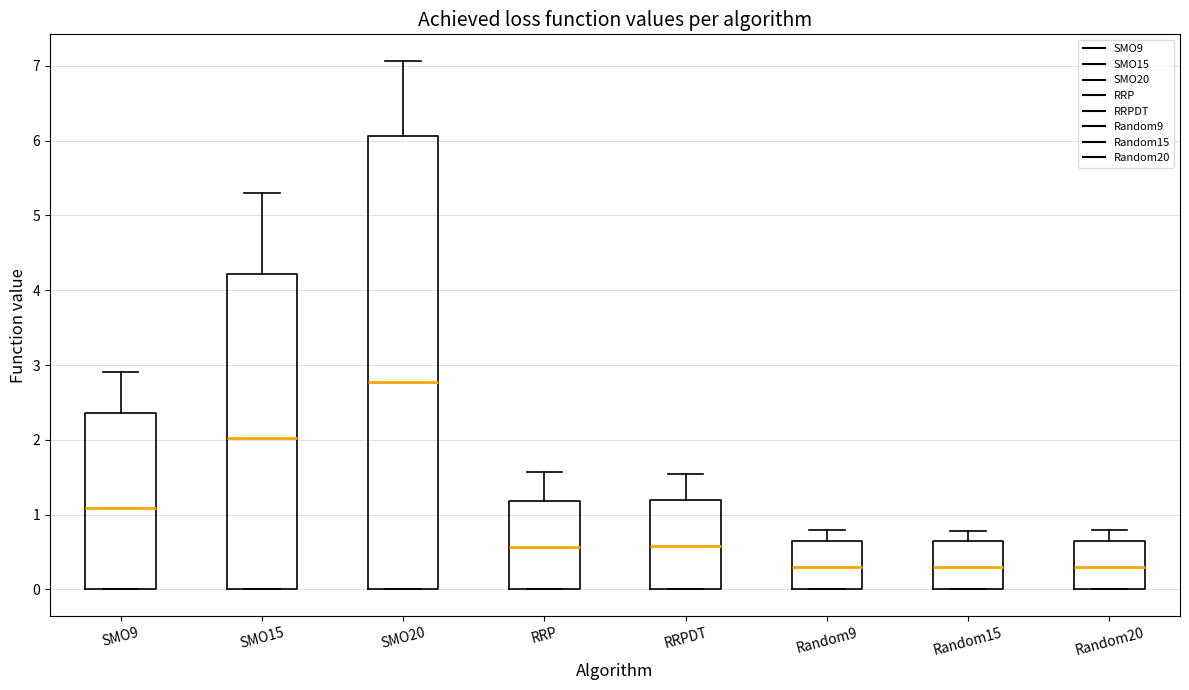

Which box has the highest median line?

SMO20